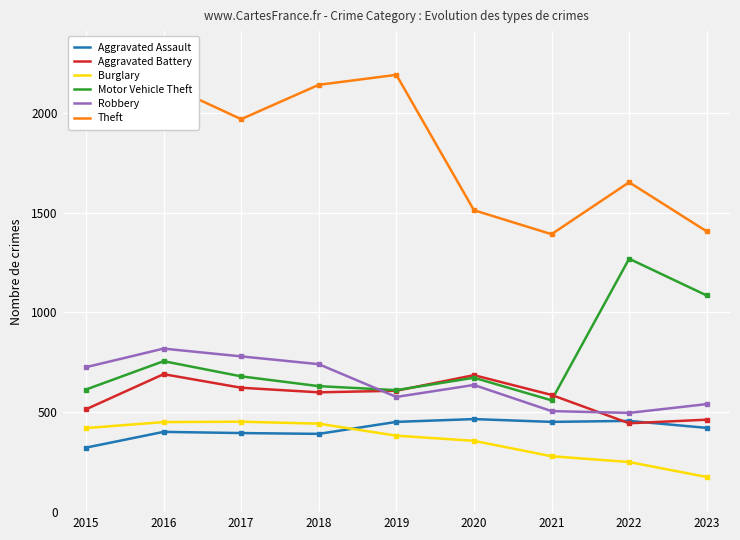

Is it true that Motor Vehicle Theft equals 331 at 2015?

False